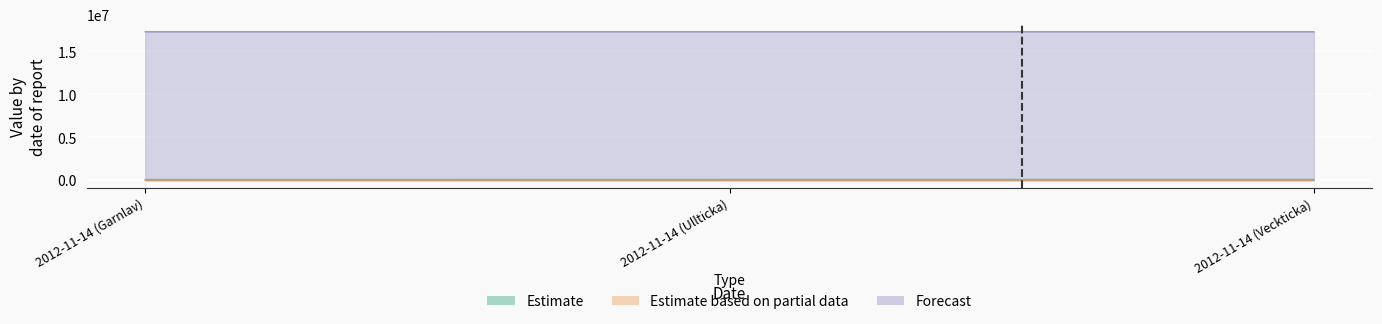

What is the value of the Estimate point at the 2nd from the left?

89392